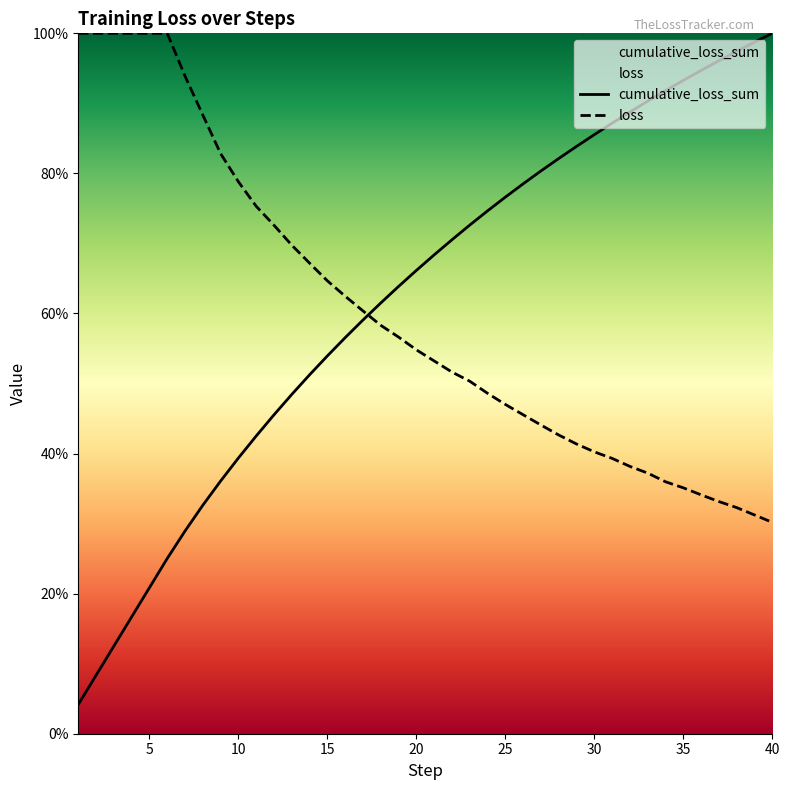

Does the chart display data point markers on the line(s)?

No